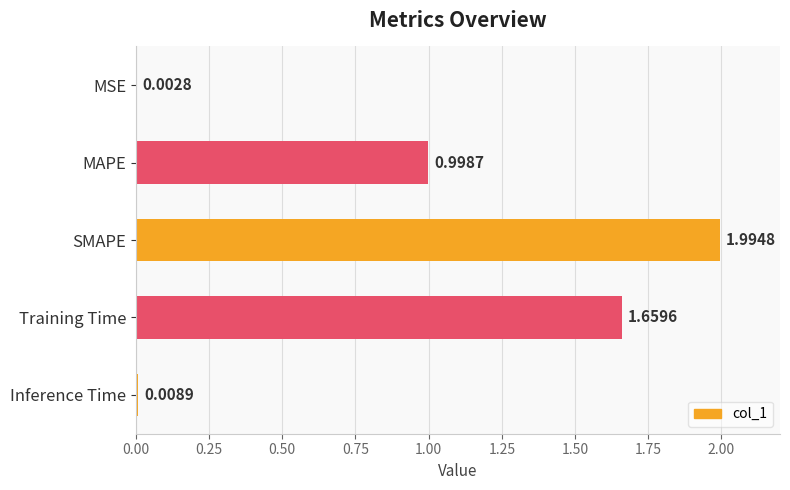

What is the sum of all values?

4.7